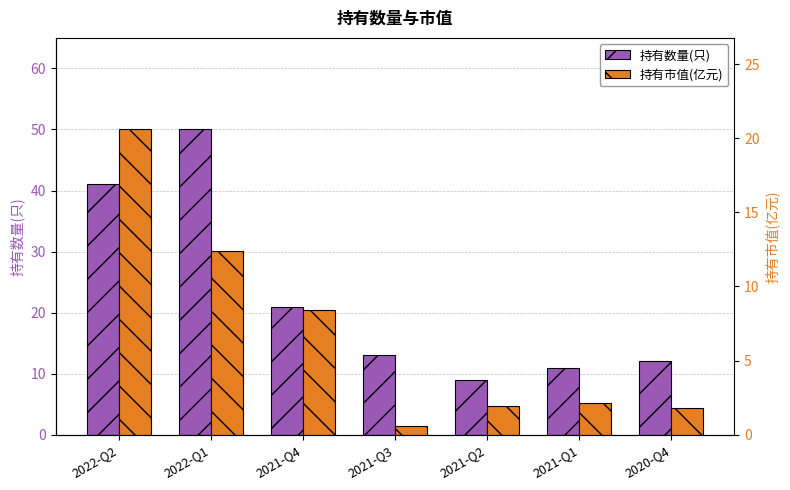

What is the difference between the second highest and second lowest values in the 持有数量(只) series?

30.0